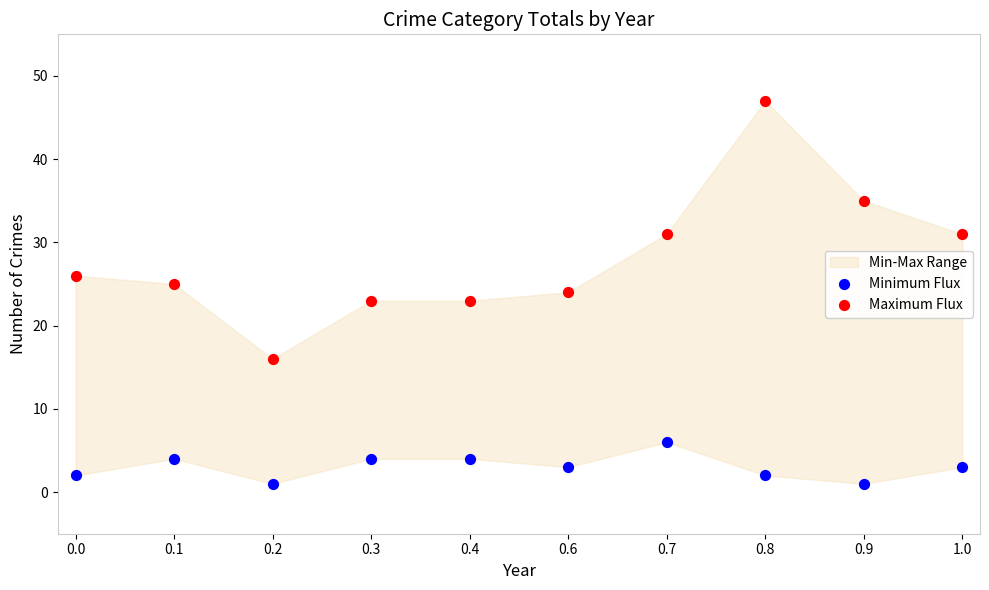

Which series reaches the minimum Y coordinate?

Minimum Flux